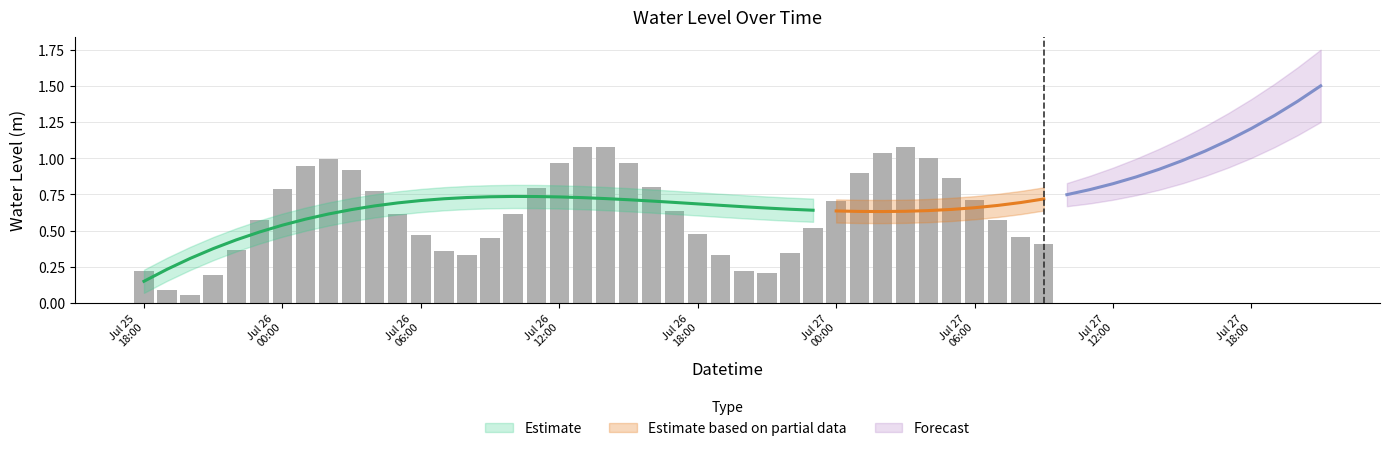

What is the label of the 38th bar from the left?

2023-07-27 07:00:00